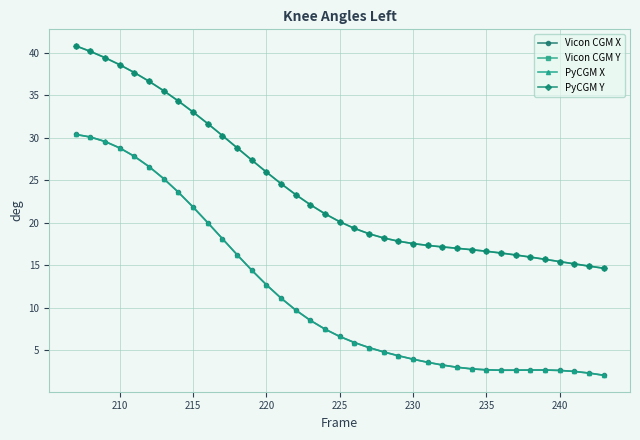

Which series has the largest range (max minus min)?

PyCGM X